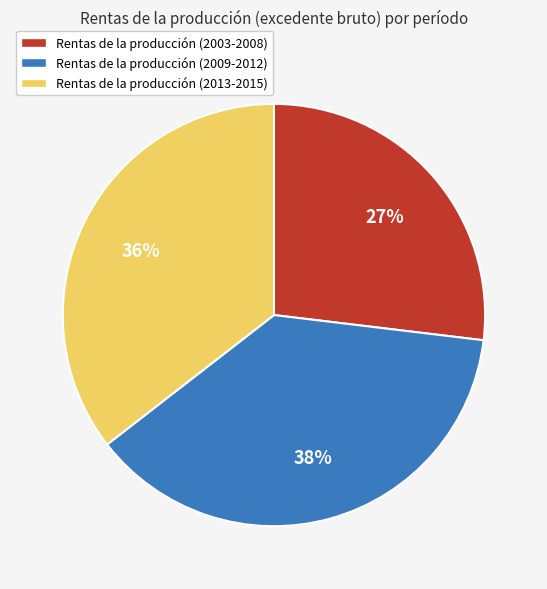

To the nearest percent, what is the average slice percentage?

33%